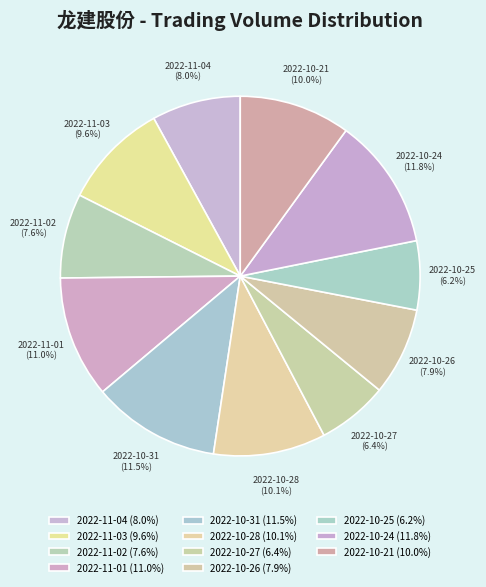

Approximately how many times larger is the value at 2022-10-21 compared to 2022-10-31?

0.9